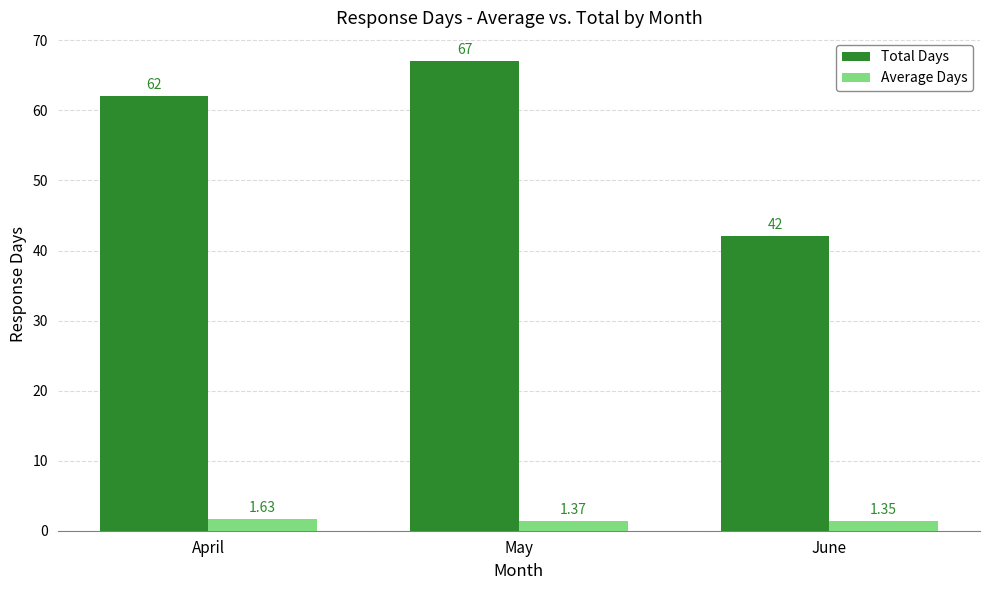

Is the value of Average Days at June greater than the value of Total Days at May?

No